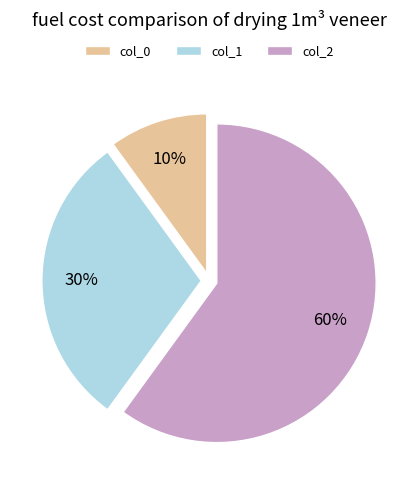

What percentage is the col_0 slice, to the nearest percent?

10%